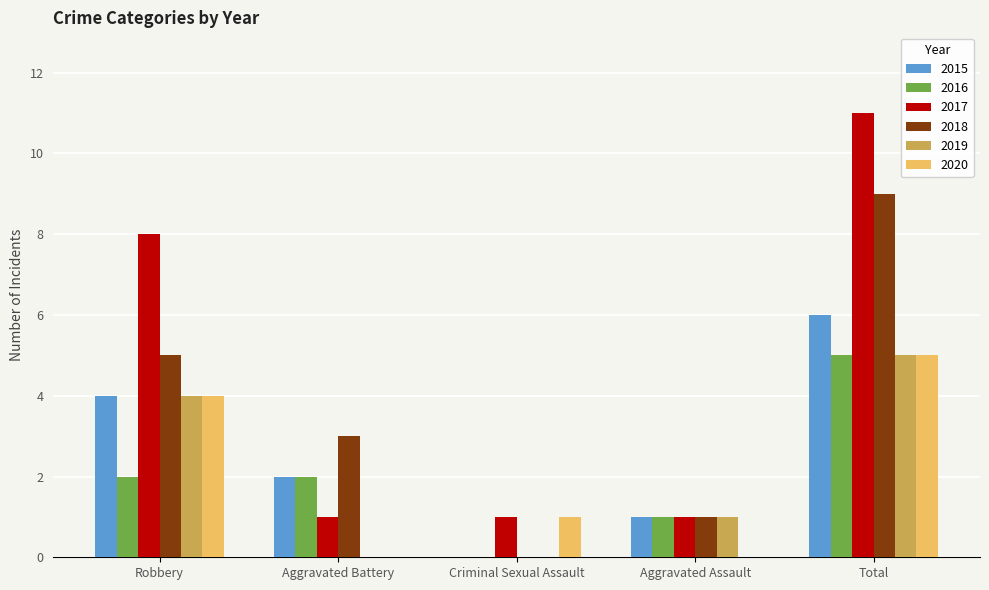

How many data points does each series have?

5